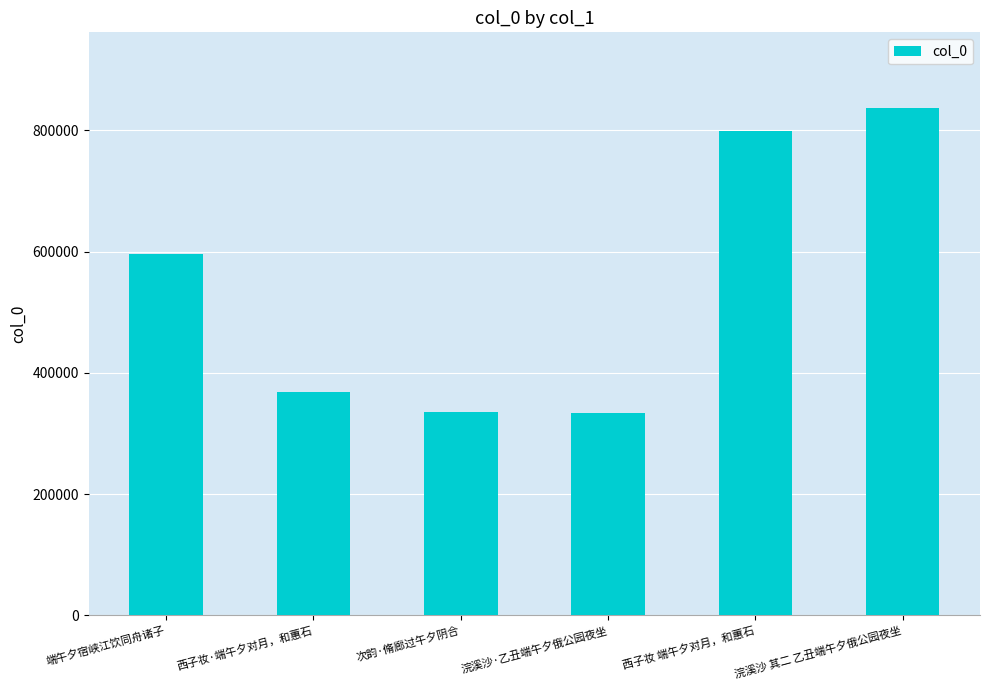

What is the maximum value shown in the chart?

836150